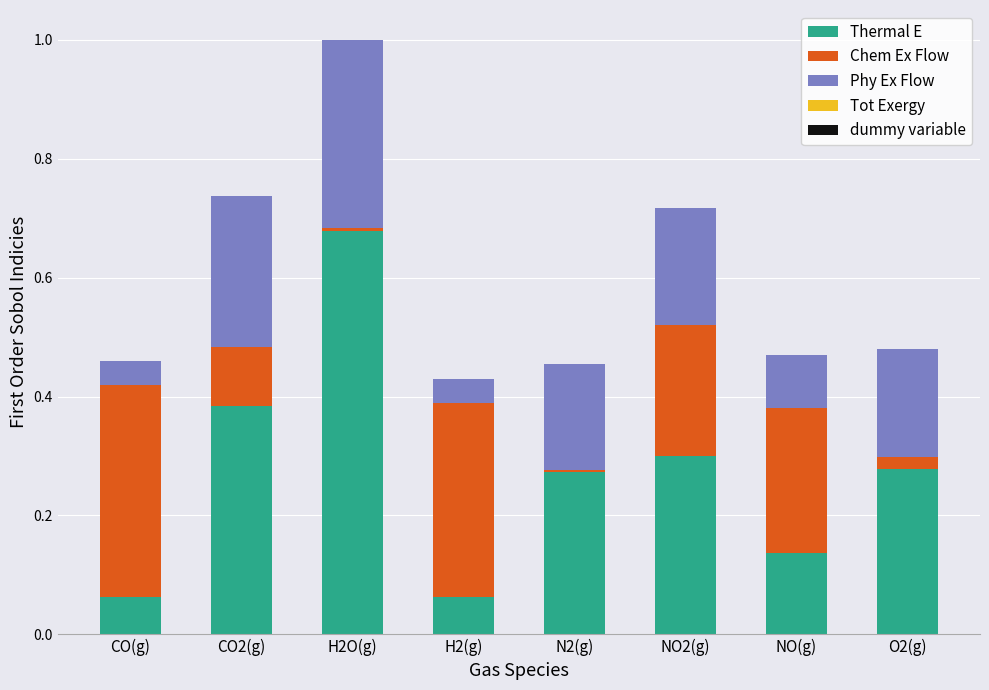

How many Thermal E values are between 0 and 1?

8